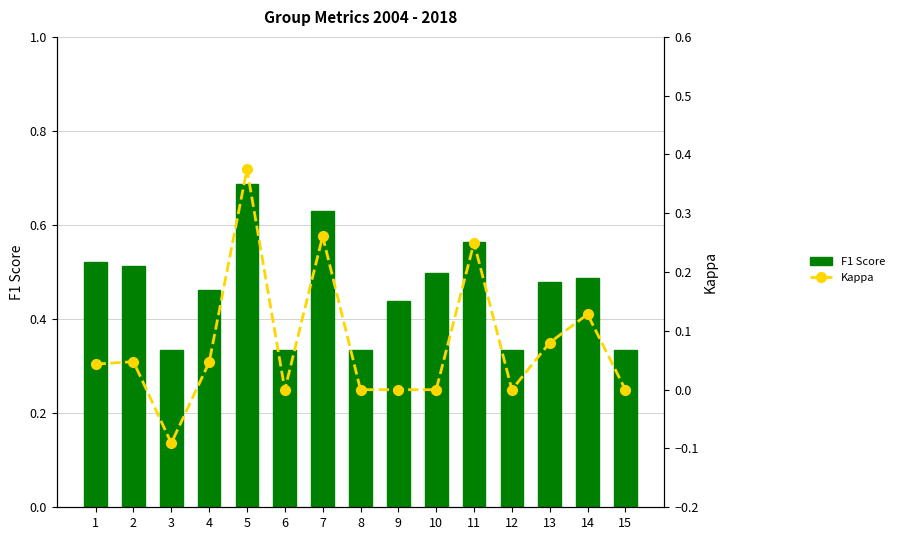

The value of F1 Score at 14 is 0.5. True or false?

True